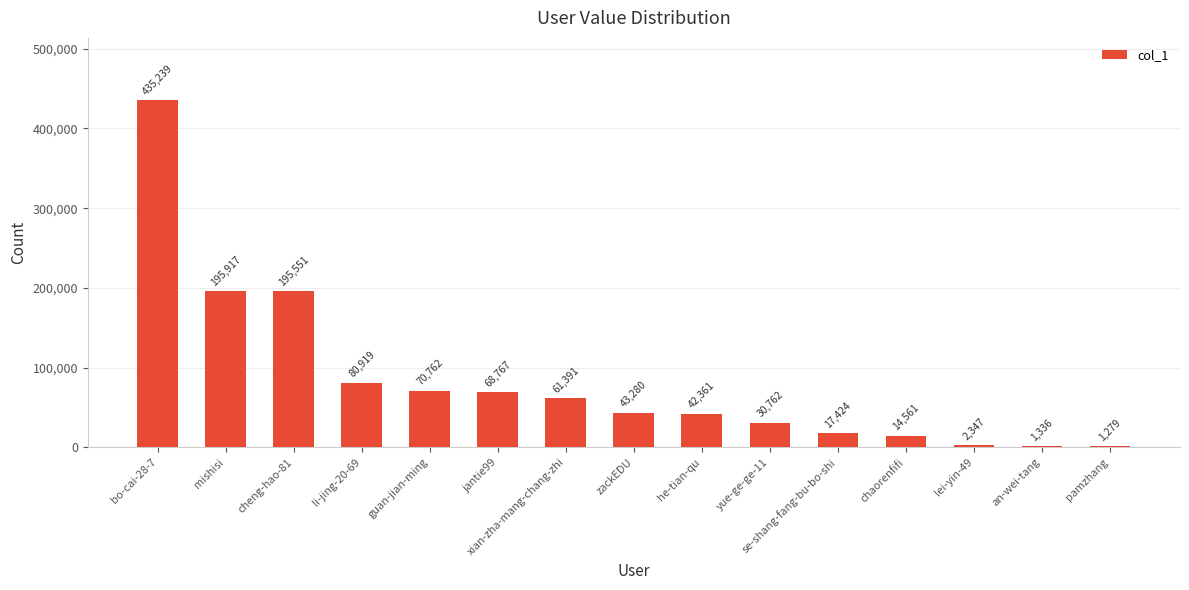

What is the maximum value shown in the chart?

435239